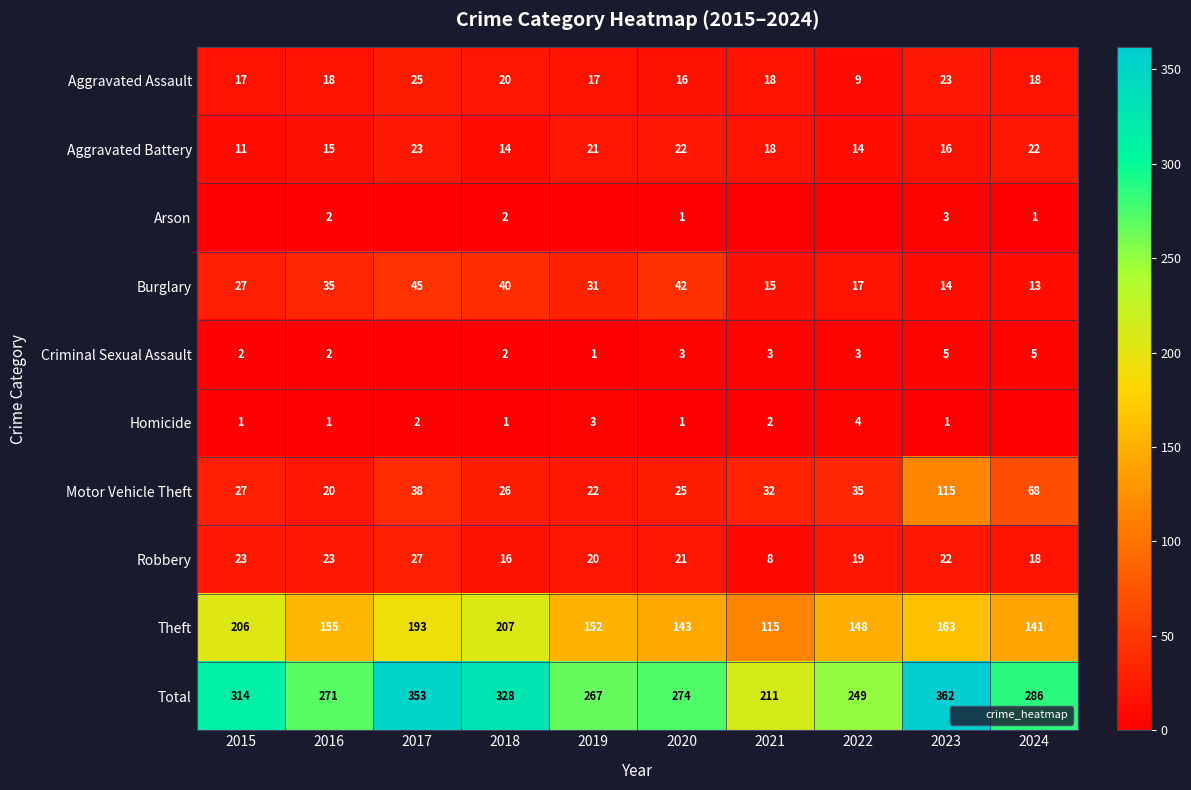

Rank the series by their maximum value, from highest to lowest.

Total, Theft, Motor Vehicle Theft, Burglary, Robbery, Aggravated Assault, Aggravated Battery, Criminal Sexual Assault, Homicide, Arson